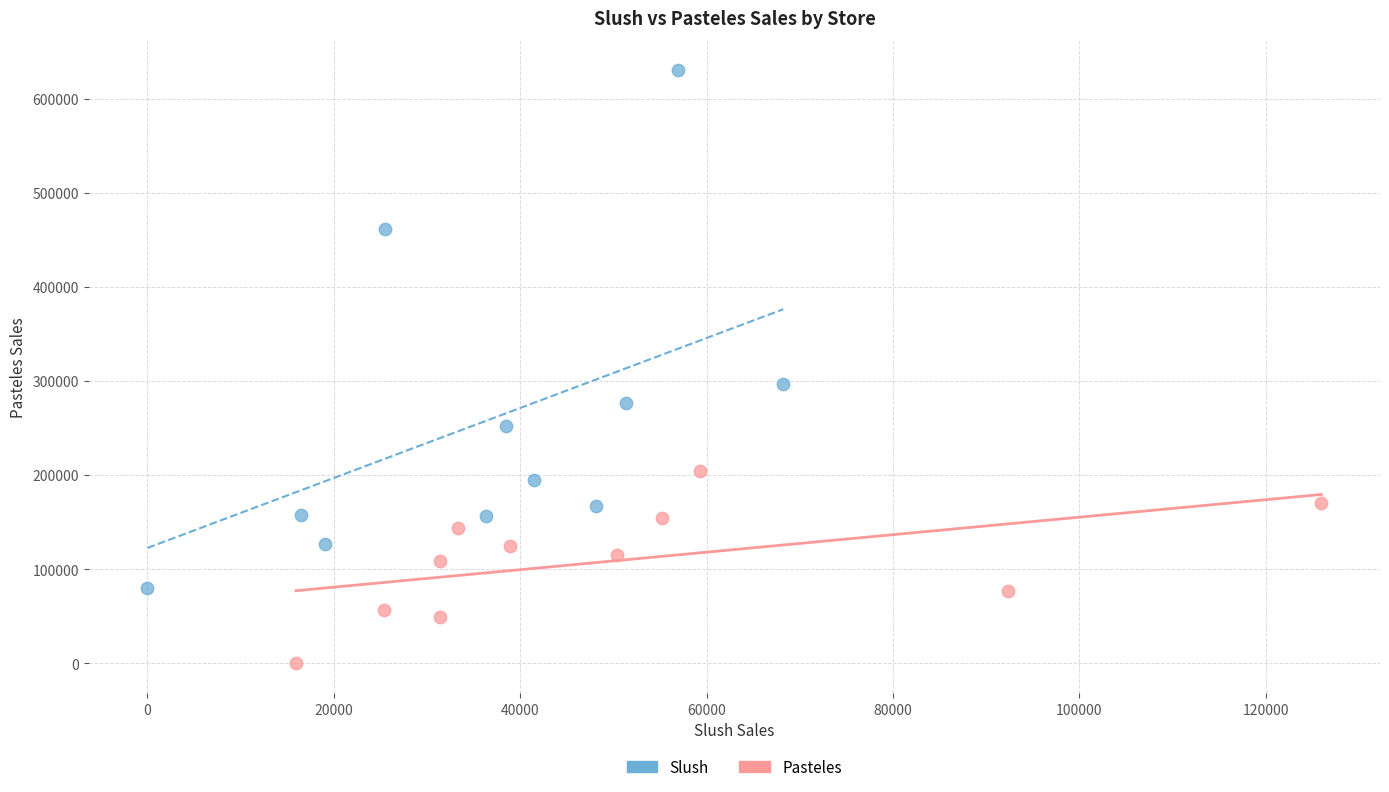

Which series reaches the maximum Y coordinate?

Slush